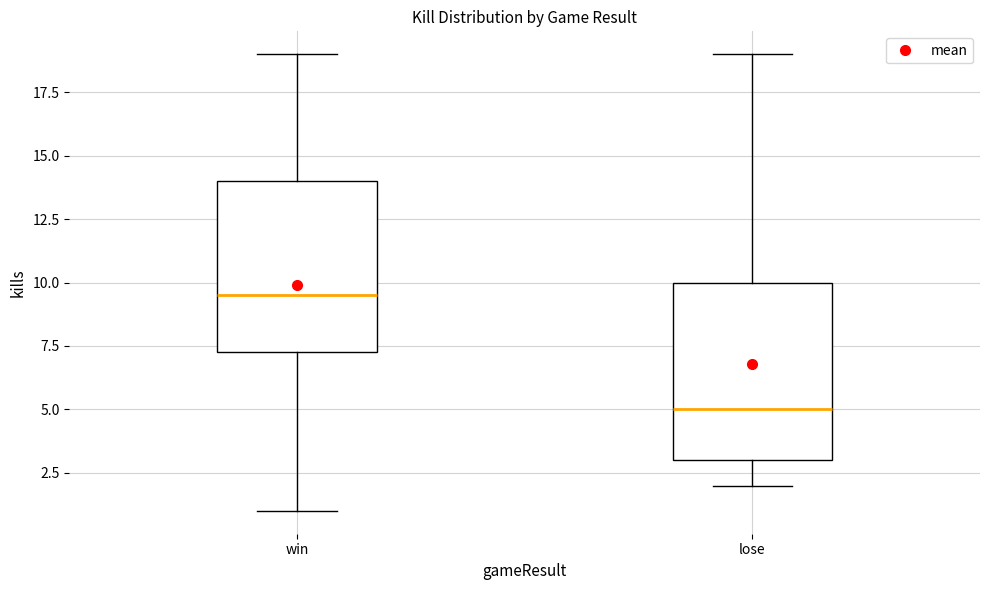

Which box has the highest median line?

win